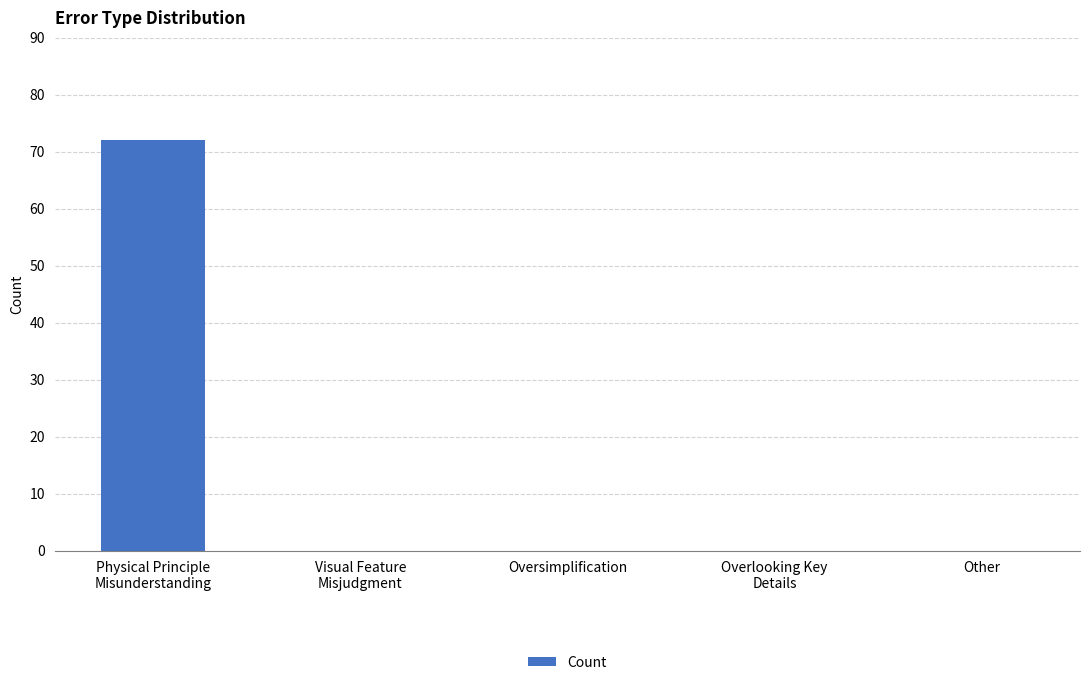

The value at Other is 0. True or false?

True